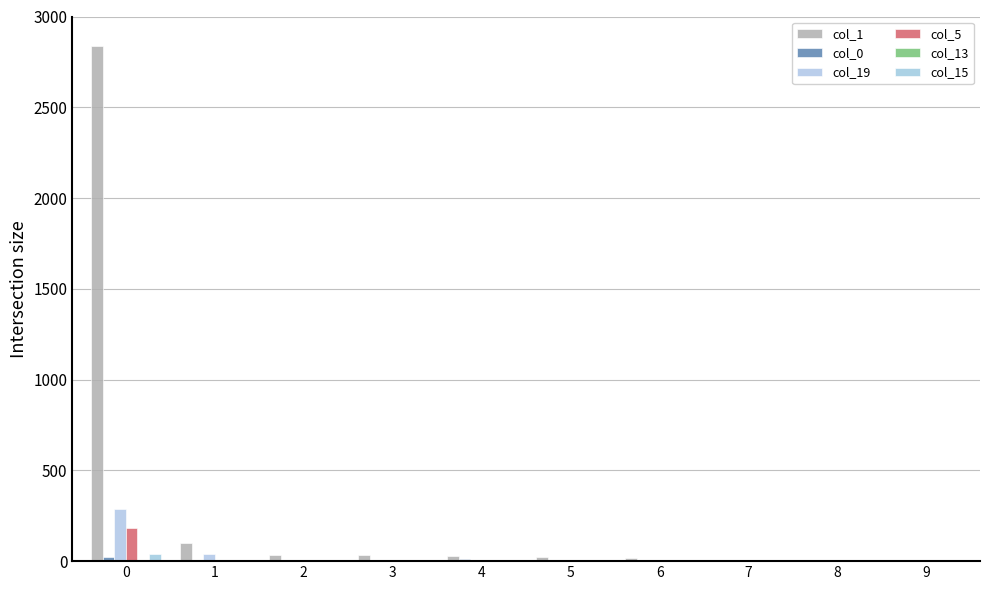

Are the bars horizontal?

No